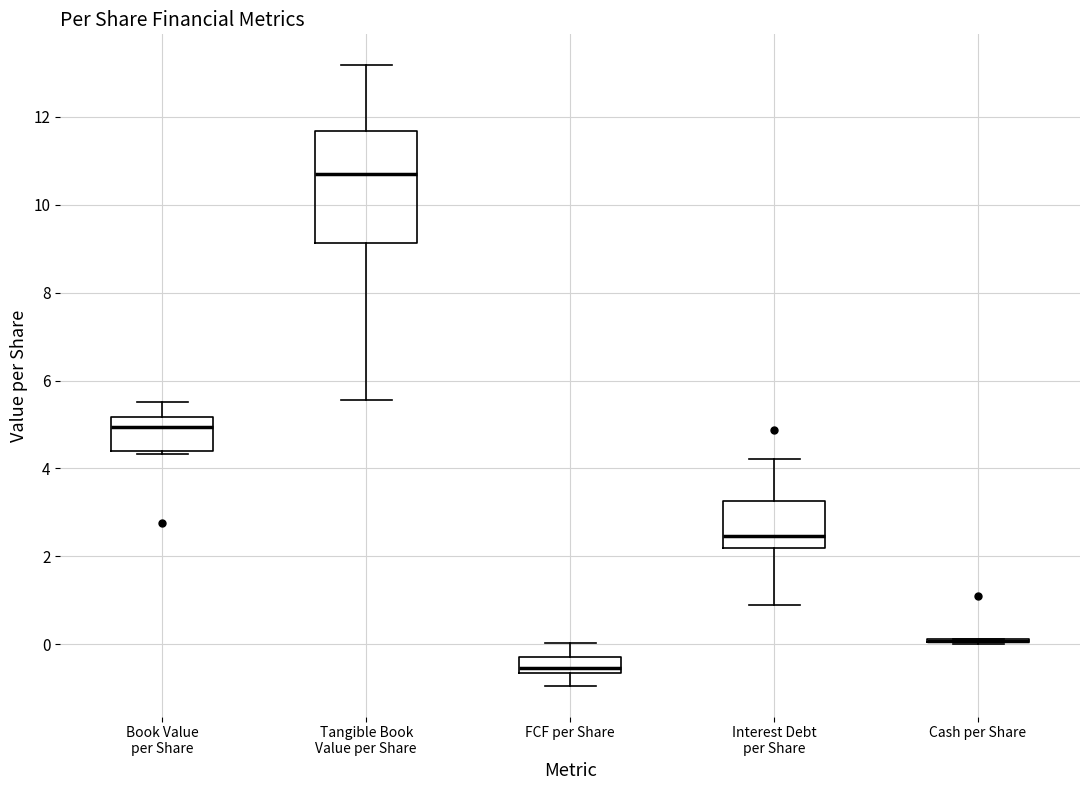

Comparing the boxes themselves (not the whiskers), which one is the tallest?

Tangible Book Value per Share